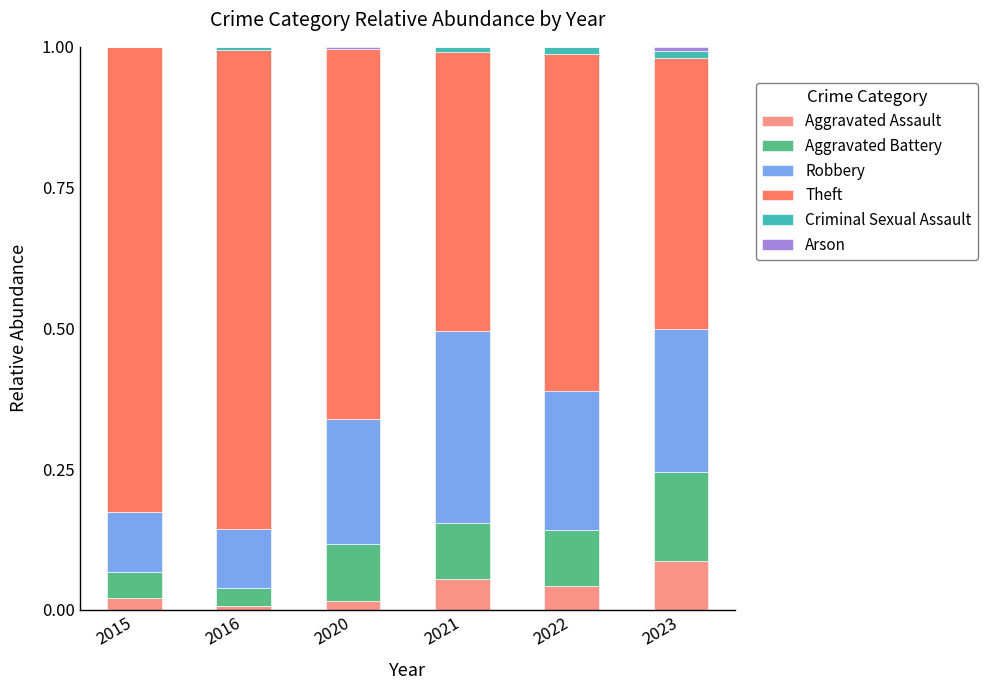

The value of Aggravated Assault at 2021 is 0.0. True or false?

False